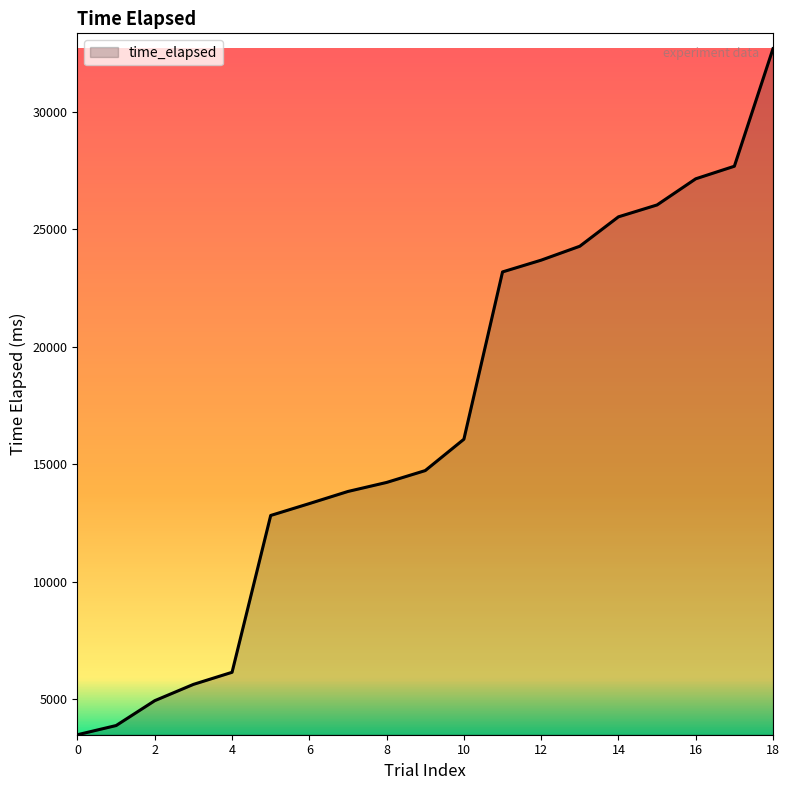

What is the greatest value displayed?

32694